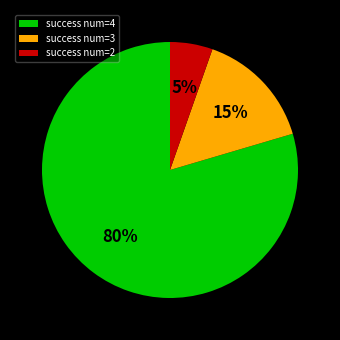

To the nearest percent, what is the combined percentage of success num=3 and success num=4?

95%